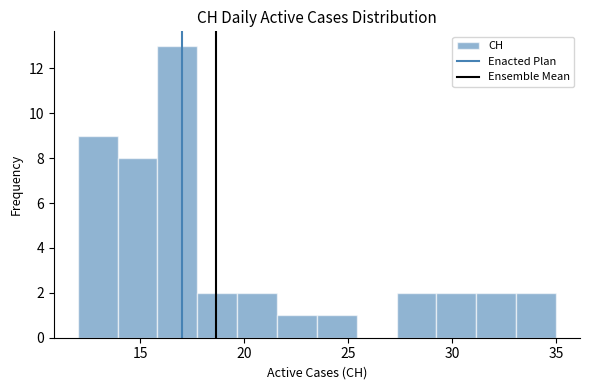

Around what value on the x-axis is the tallest bar? Give the approximate position of its centre, as read against the axis.

17.0